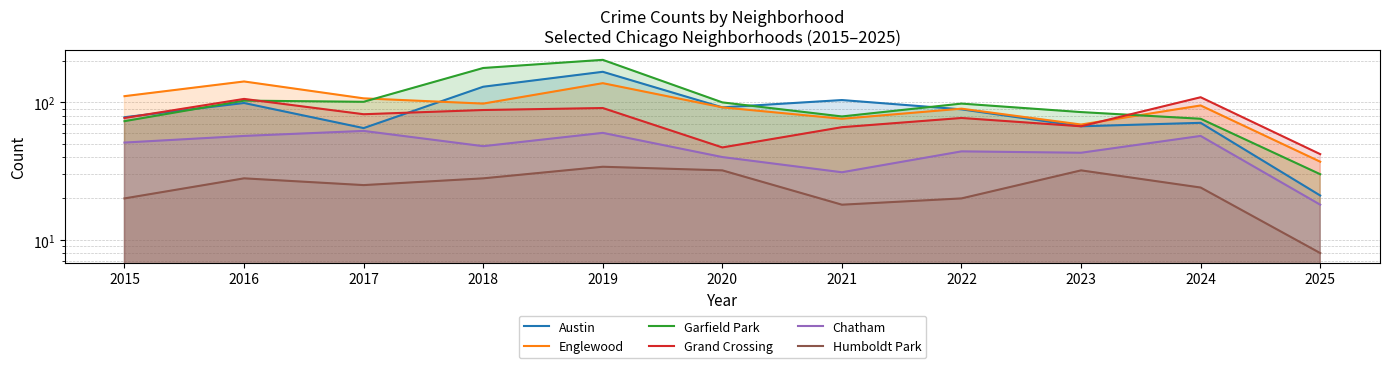

Which series has the largest range (max minus min)?

Garfield Park